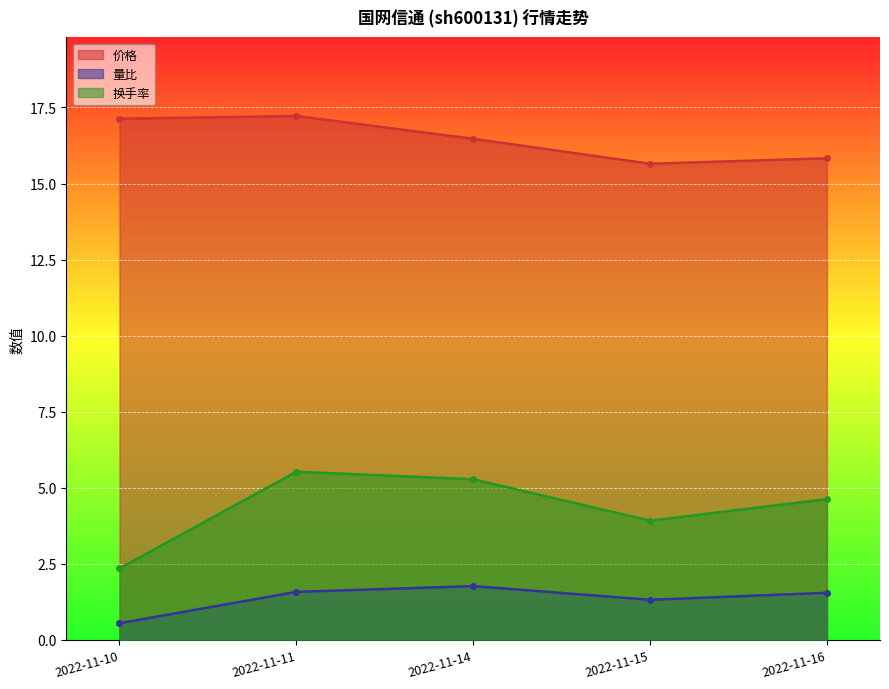

What is the minimum value for 换手率?

2.4